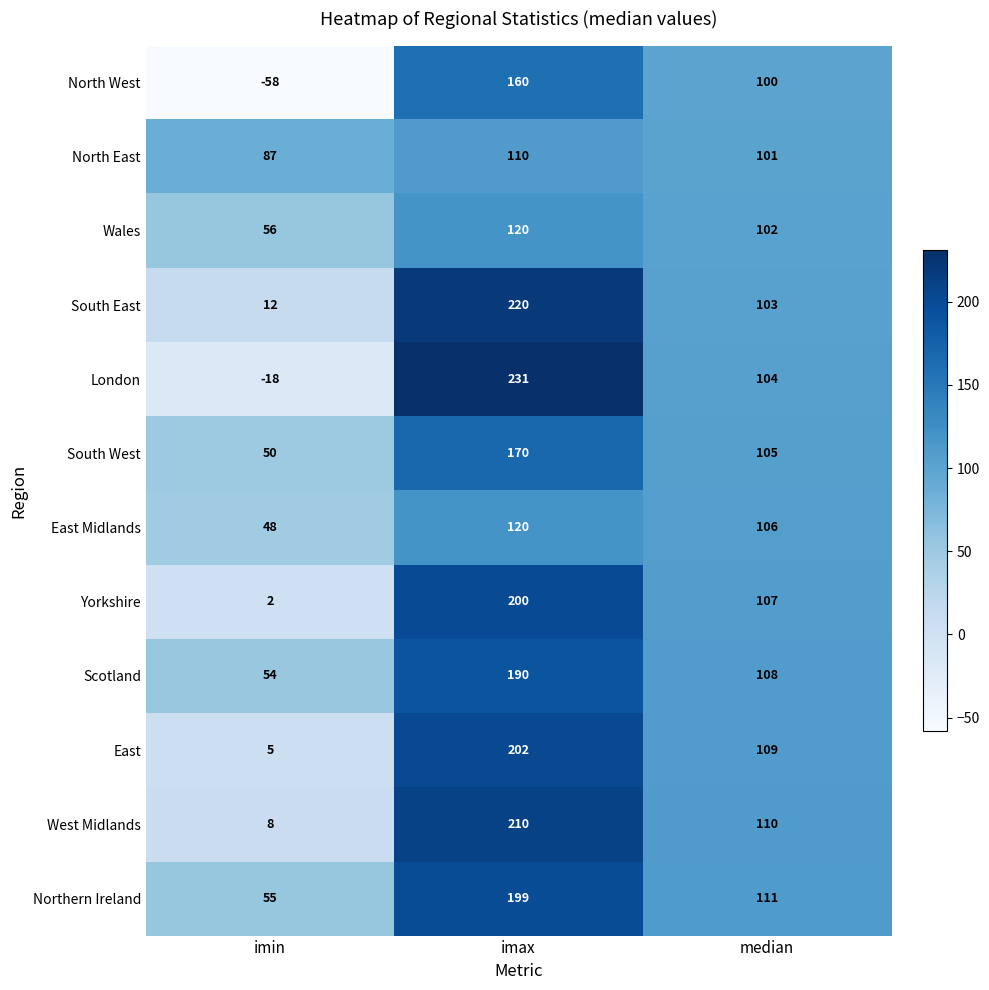

The value of London at median is 169. True or false?

False